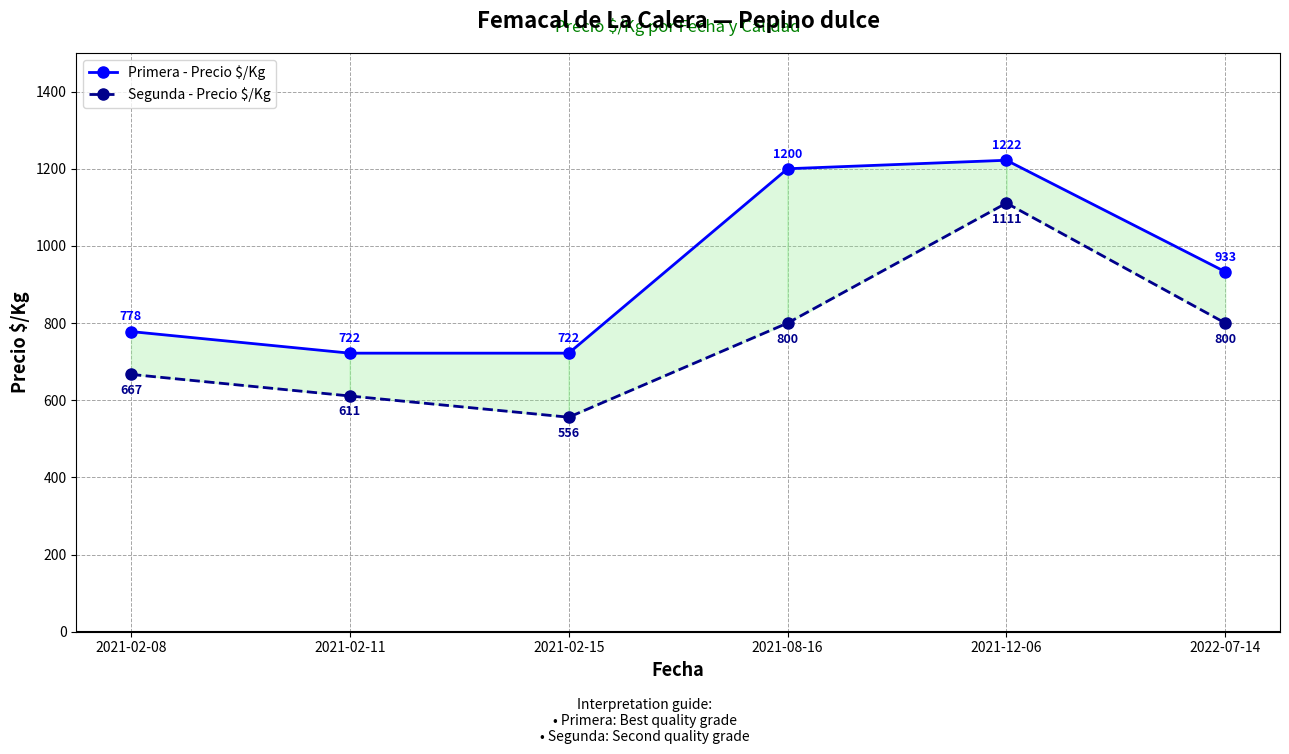

True or false: Primera - Precio $/Kg and Segunda - Precio $/Kg intersect in this chart.

False